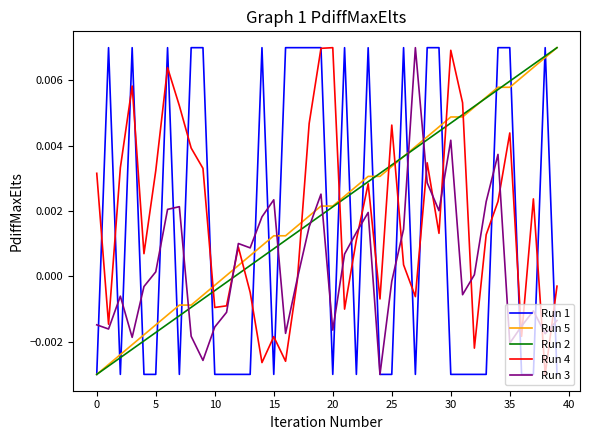

Which series has the largest total across all categories?

Run 5